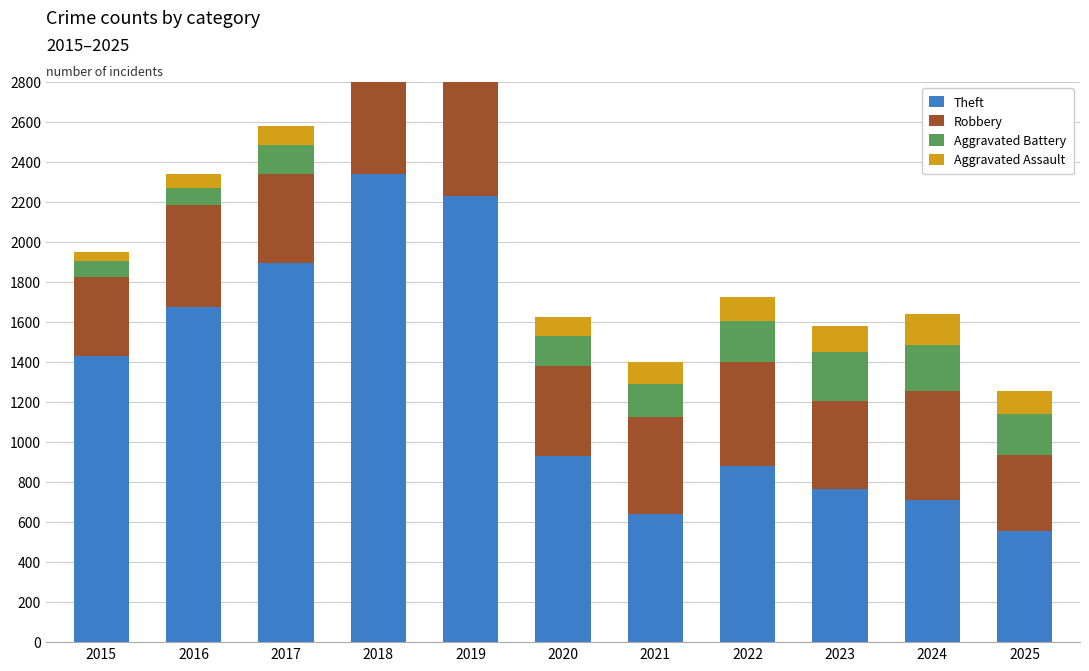

Count the number of data series in this chart.

4